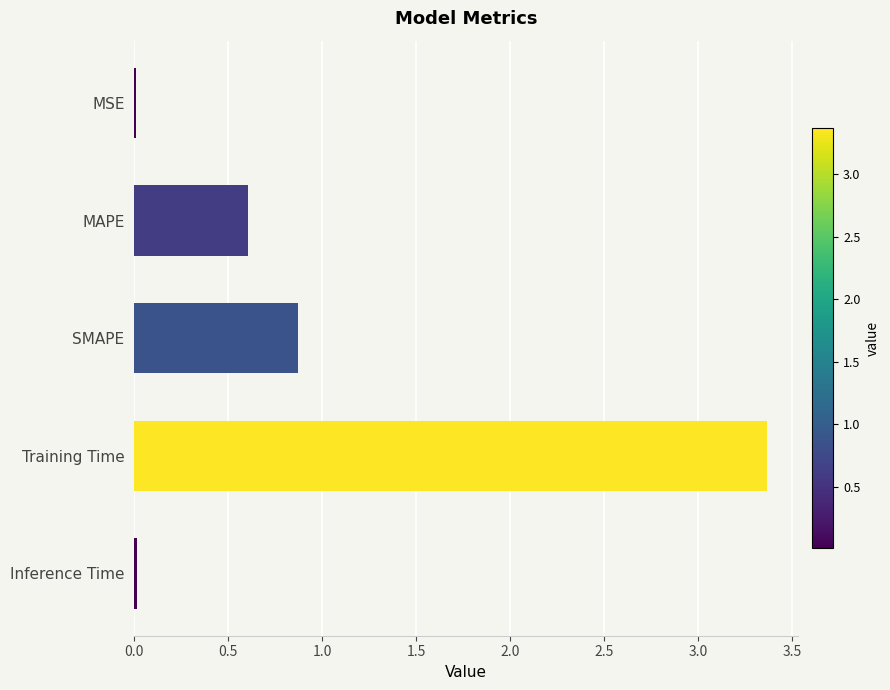

At which label is the value closest to 1?

SMAPE